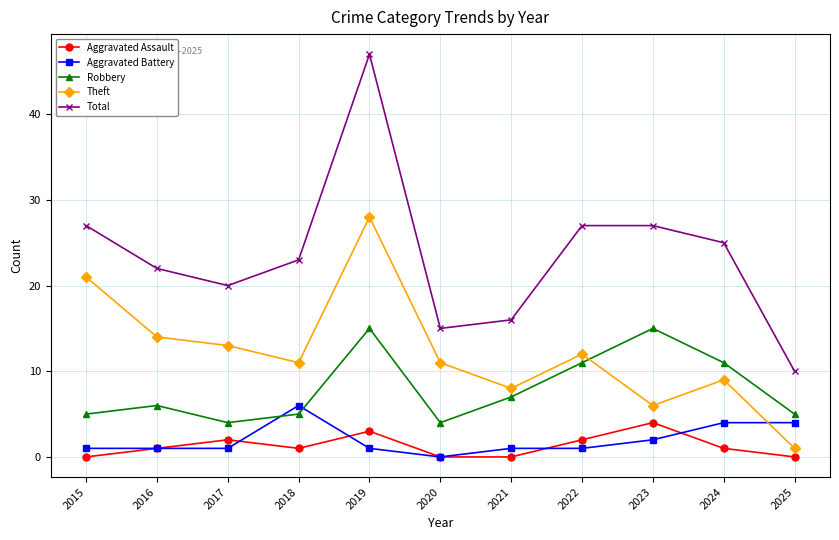

What is the total value across all series at 2024?

50